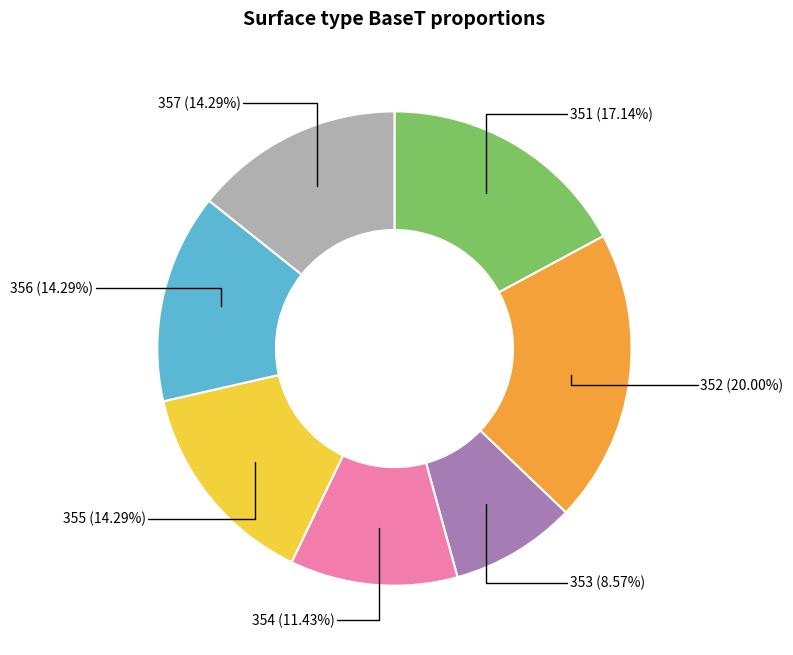

Is there any slice that represents more than half of the pie?

No